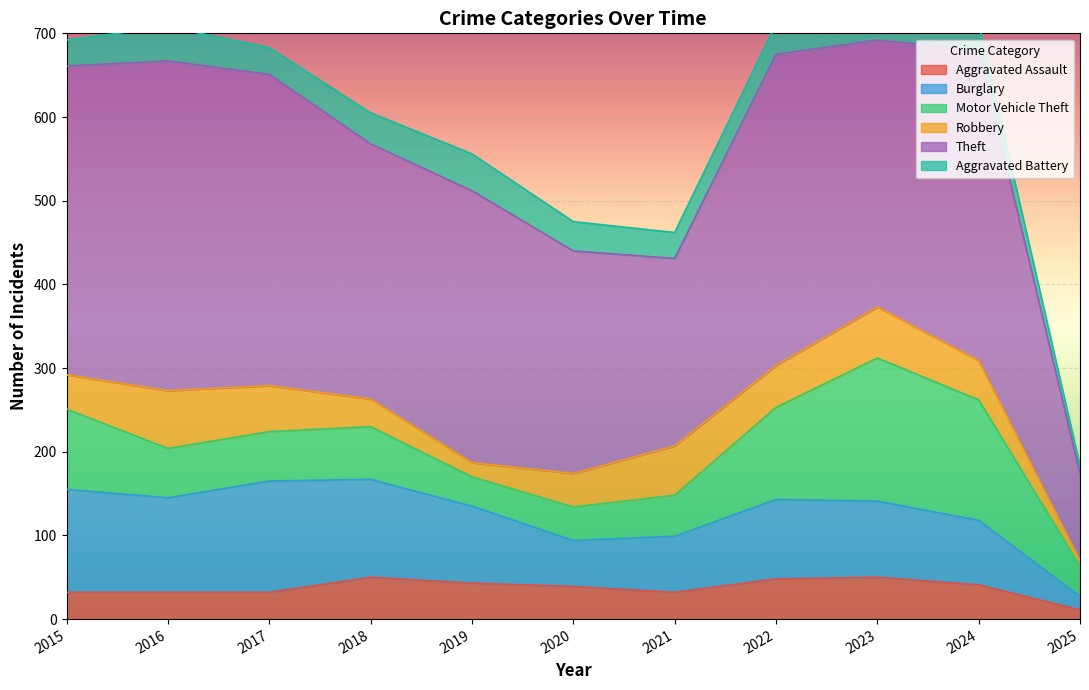

What is the difference between the Aggravated Assault values at 2015 and 2024?

9